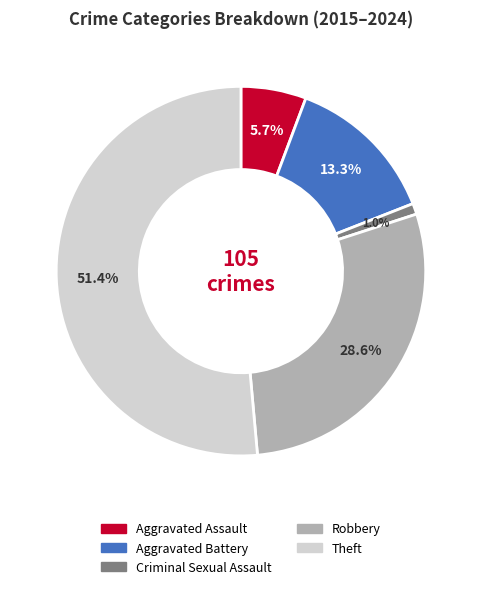

Which slice is the largest?

Theft